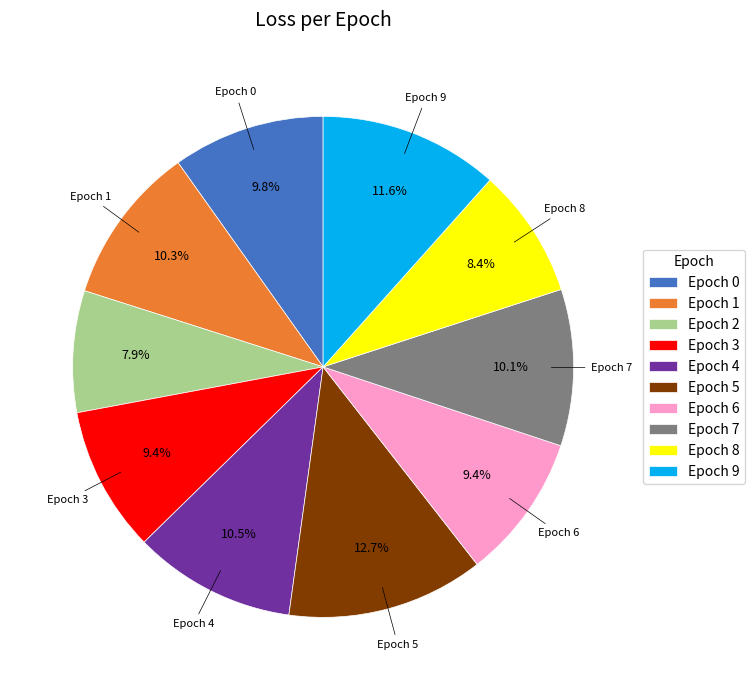

Count the number of slices in the pie.

10